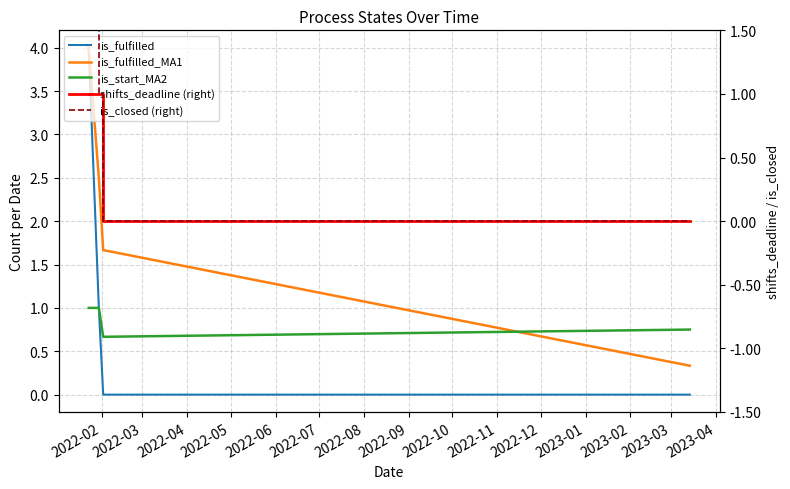

List the series in order of their peak value, lowest first.

is_start_MA2, shifts_deadline (right), is_closed (right), is_fulfilled, is_fulfilled_MA1